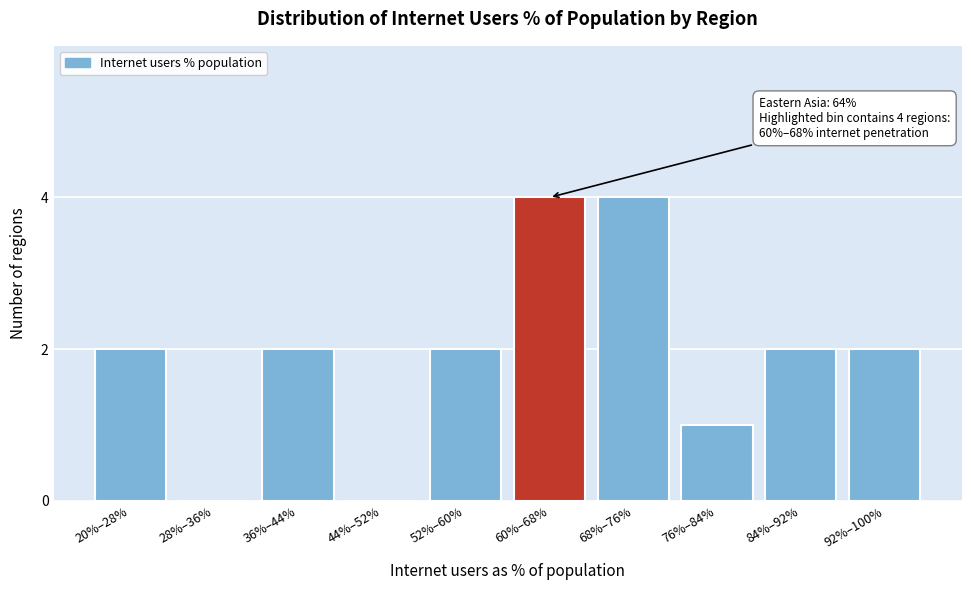

Reading left to right, extract all data points from this chart.

20%–28%=2	28%–36%=0	36%–44%=2	44%–52%=0	52%–60%=2	60%–68%=4	68%–76%=4	76%–84%=1	84%–92%=2	92%–100%=2